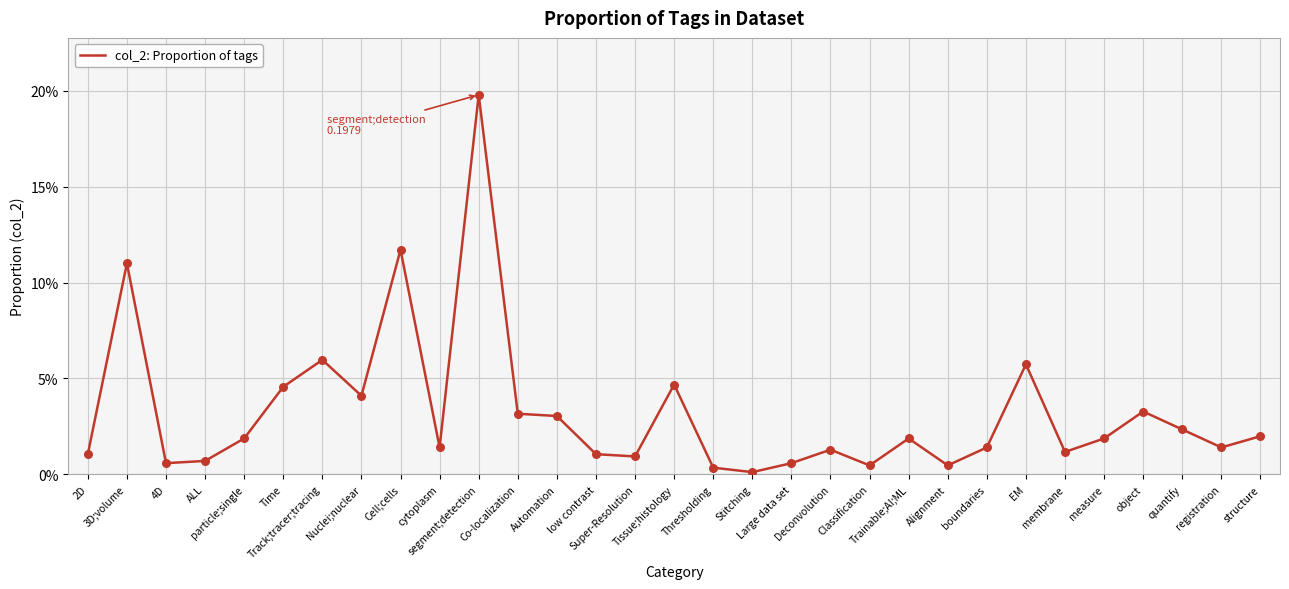

Which has a higher value, Stitching or Nuclei;nuclear?

Nuclei;nuclear